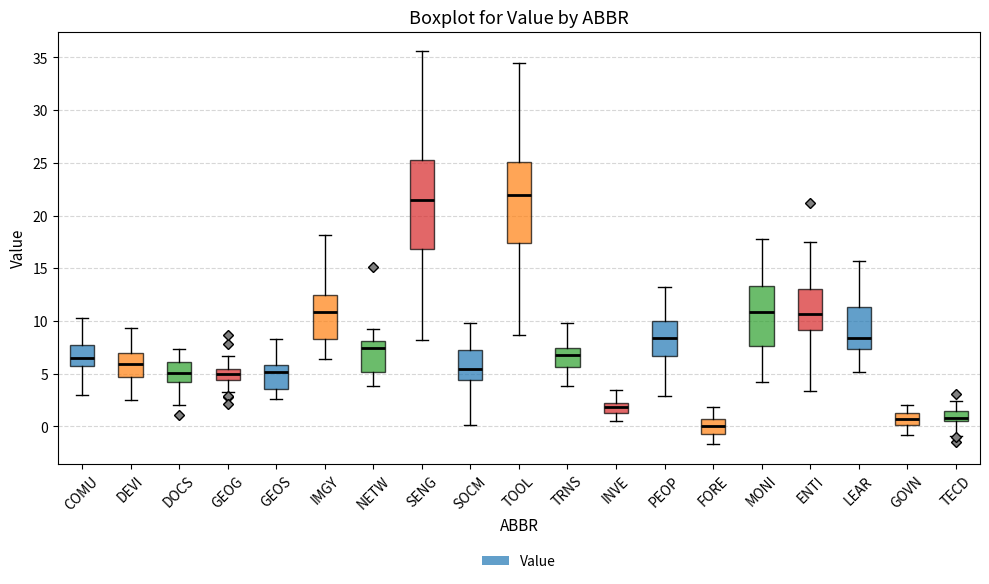

Reading left to right, transcribe this box plot: for each box, give where its median line is, the range the box spans, and where its two whiskers end, as read against the y-axis. The values are not printed on the chart, so give them approximately, as read against the axis.

COMU: median 6.5, box 6.0 to 8.0, whiskers 3.0 to 10.5
DEVI: median 6.0, box 4.5 to 7.0, whiskers 2.5 to 9.5
DOCS: median 5.0, box 4.0 to 6.0, whiskers 2.0 to 7.5
GEOG: median 5.0, box 4.5 to 5.5, whiskers 3.0 to 6.5
GEOS: median 5.0, box 3.5 to 6.0, whiskers 2.5 to 8.5
IMGY: median 11.0, box 8.5 to 12.5, whiskers 6.5 to 18.0
NETW: median 7.5, box 5.0 to 8.0, whiskers 4.0 to 9.5
SENG: median 21.5, box 17.0 to 25.5, whiskers 8.0 to 35.5
SOCM: median 5.5, box 4.5 to 7.5, whiskers 0.0 to 10.0
TOOL: median 22.0, box 17.5 to 25.0, whiskers 8.5 to 34.5
TRNS: median 7.0, box 5.5 to 7.5, whiskers 4.0 to 10.0
INVE: median 2.0 (inside the box), box 1.5 to 2.0, whiskers 0.5 to 3.5
PEOP: median 8.5, box 6.5 to 10.0, whiskers 3.0 to 13.5
FORE: median 0.0, box -0.5 to 0.5, whiskers -1.5 to 2.0
MONI: median 11.0, box 7.5 to 13.5, whiskers 4.0 to 18.0
ENTI: median 10.5, box 9.0 to 13.0, whiskers 3.5 to 17.5
LEAR: median 8.5, box 7.5 to 11.5, whiskers 5.0 to 15.5
GOVN: median 0.5, box 0.0 to 1.5, whiskers -1.0 to 2.0
TECD: median 1.0, box 0.5 to 1.5, whiskers -1.0 to 2.5